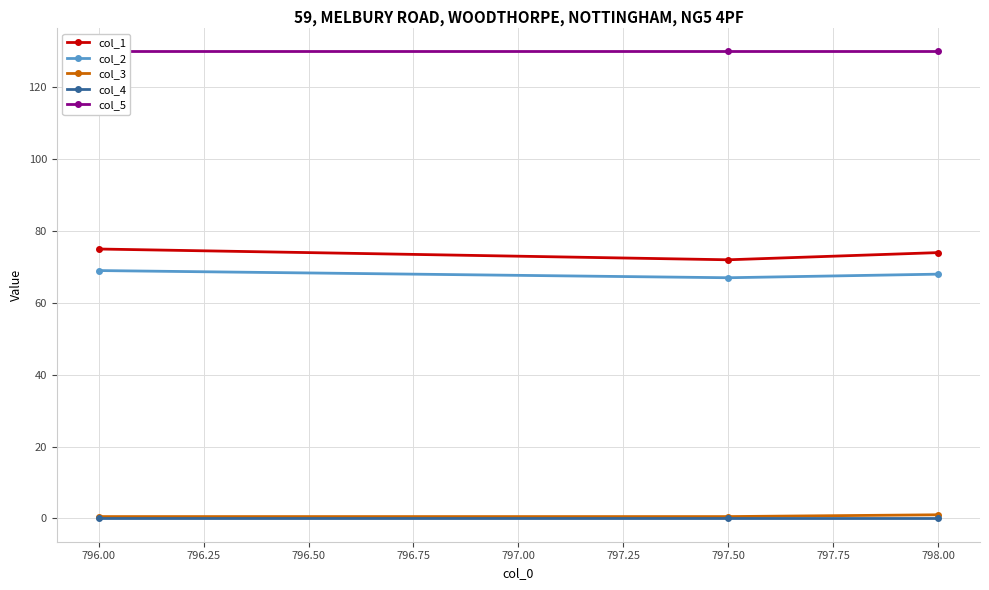

True or false: col_3 has a value of 0.5 at 796.00.

True